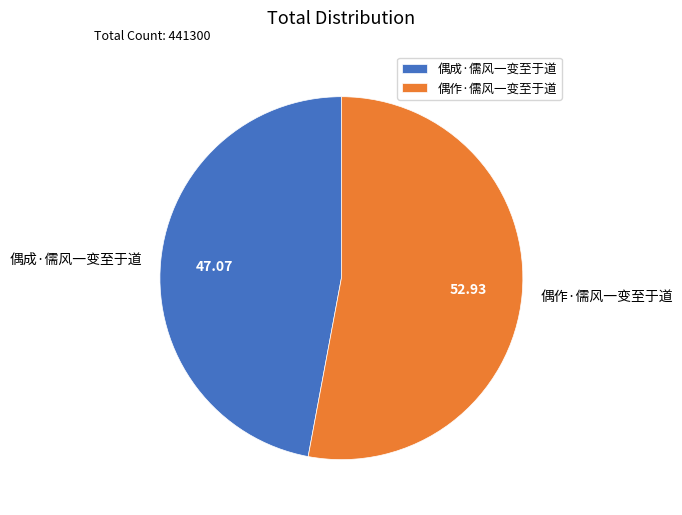

Which category has the biggest portion of the pie?

偶作·儒风一变至于道